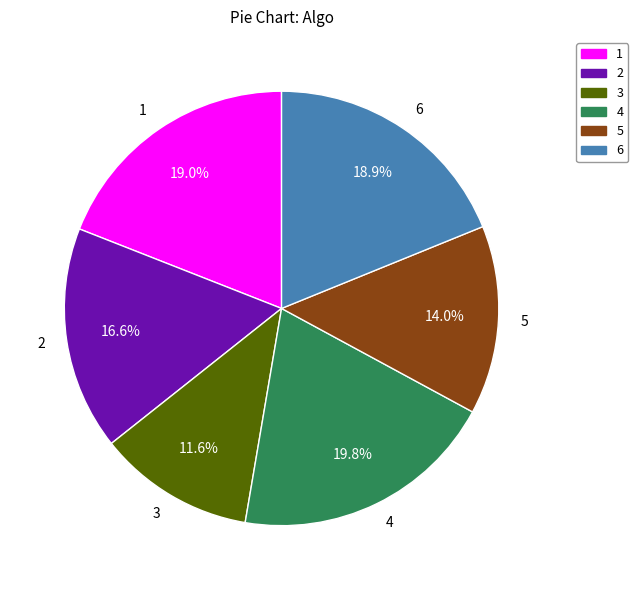

Which slice is the smallest?

3